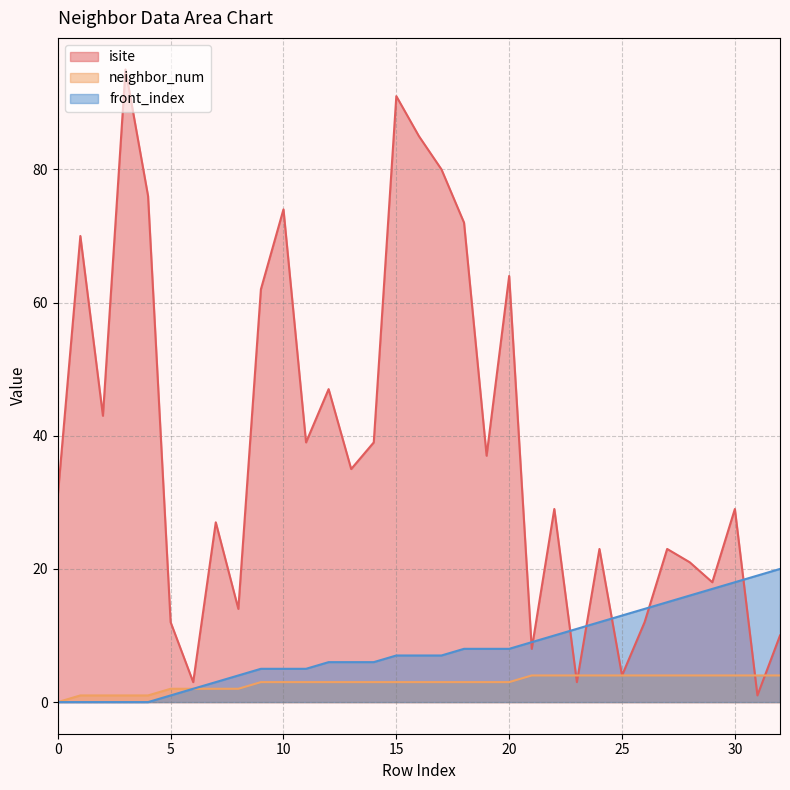

Which series has the largest total across all categories?

isite